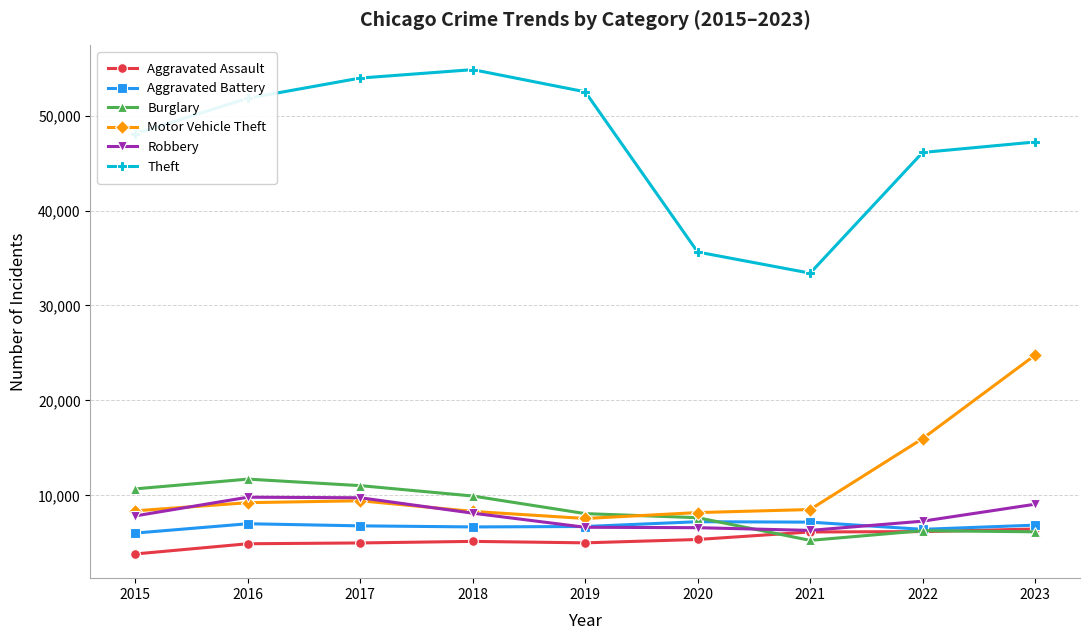

Which series has the largest total across all categories?

Theft